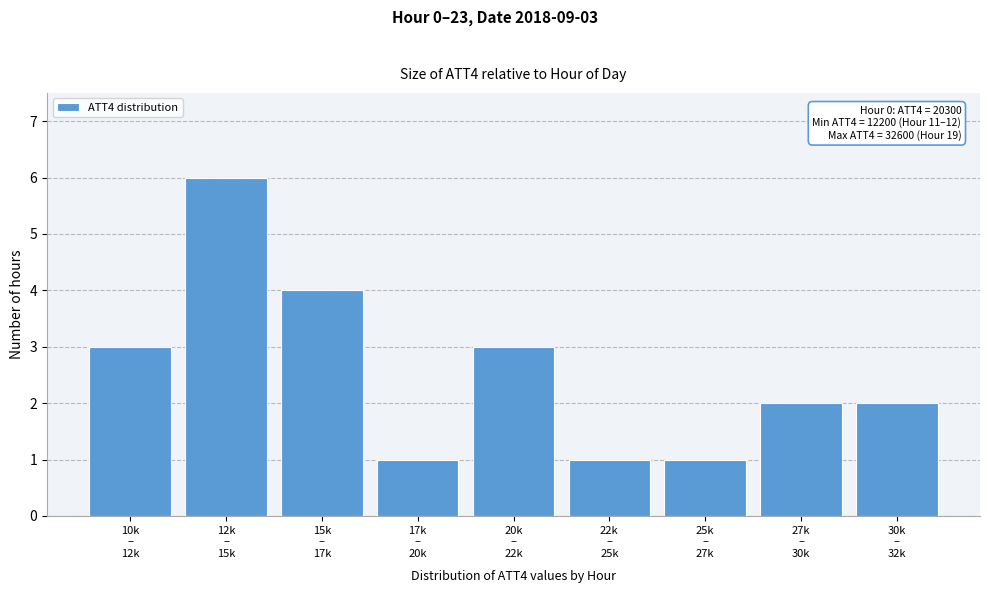

Reading left to right, what are all the values shown in this chart?

3	6	4	1	3	1	1	2	2